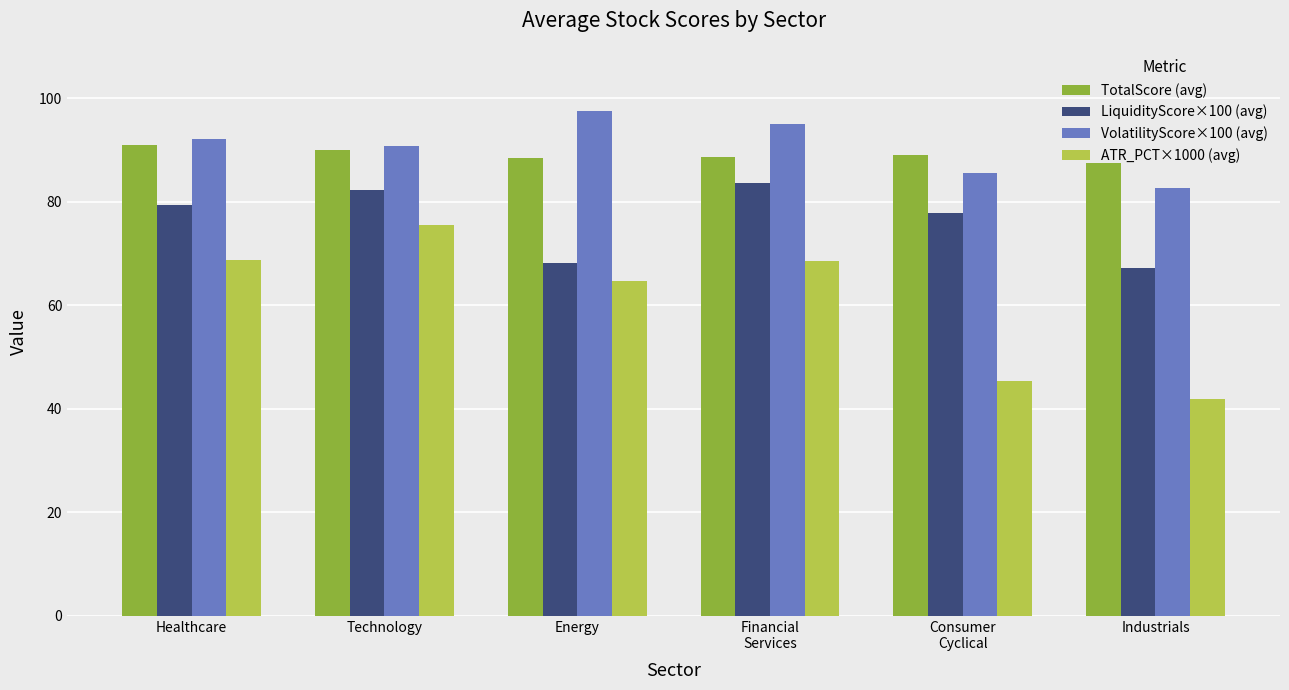

Which series has the largest range (max minus min)?

ATR_PCT×1000 (avg)